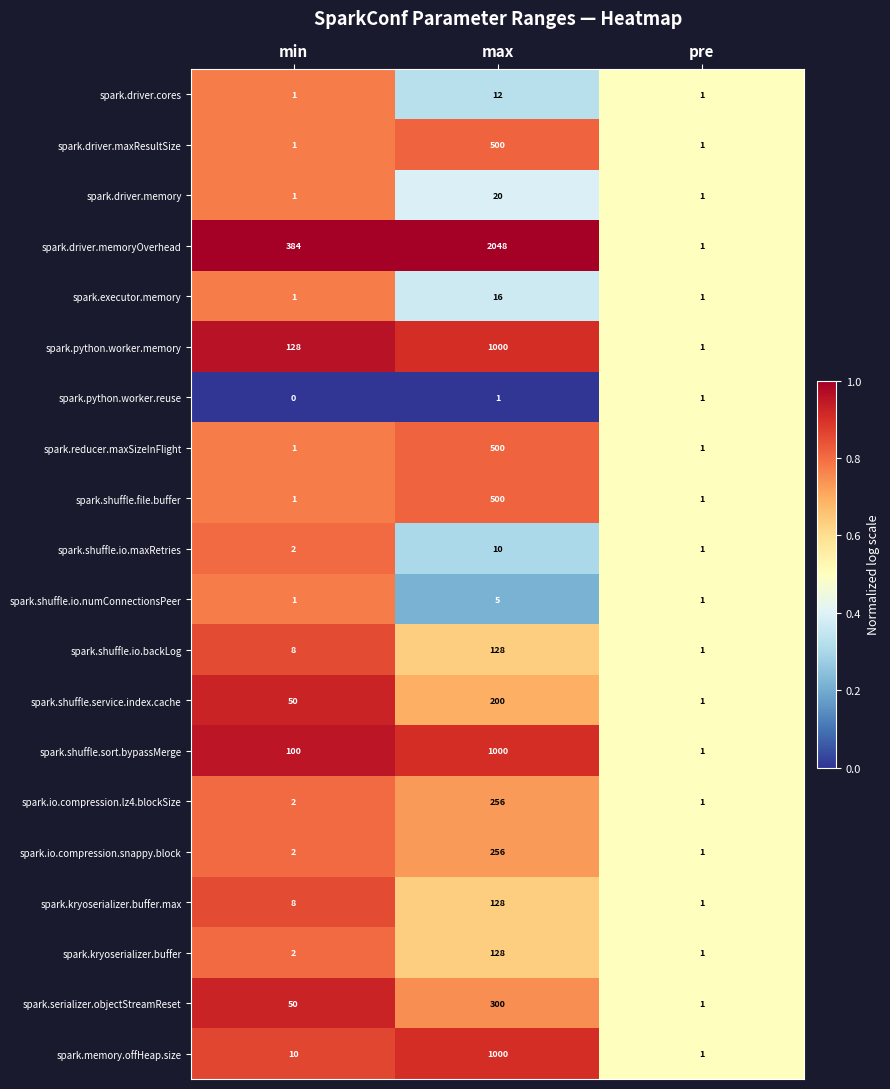

What is the approximate value of spark.shuffle.sort.bypassMerge at min?

100